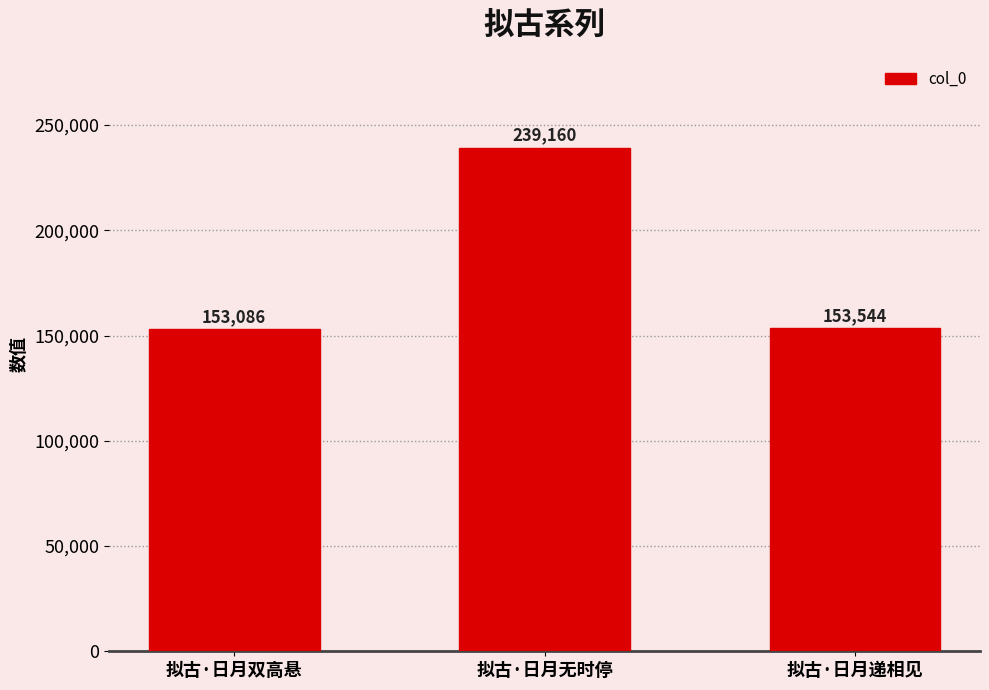

What is the minimum value shown in the chart?

153086